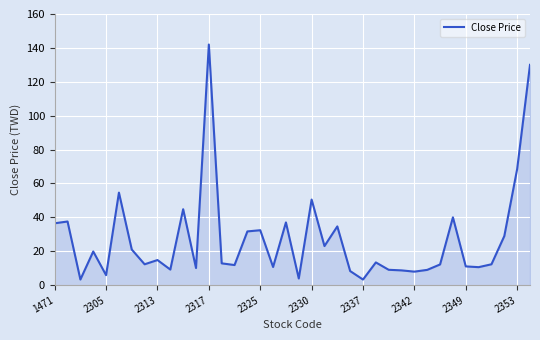

What is the minimum value shown in the chart?

3.3